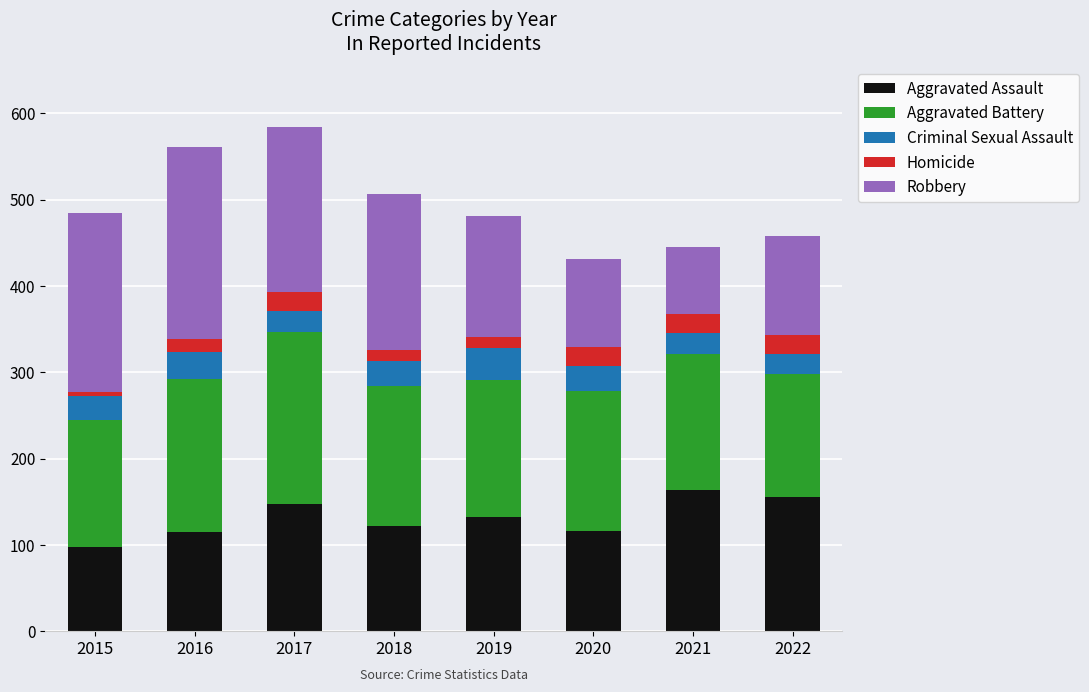

What is the difference between the second highest and minimum values in the Aggravated Assault series?

58